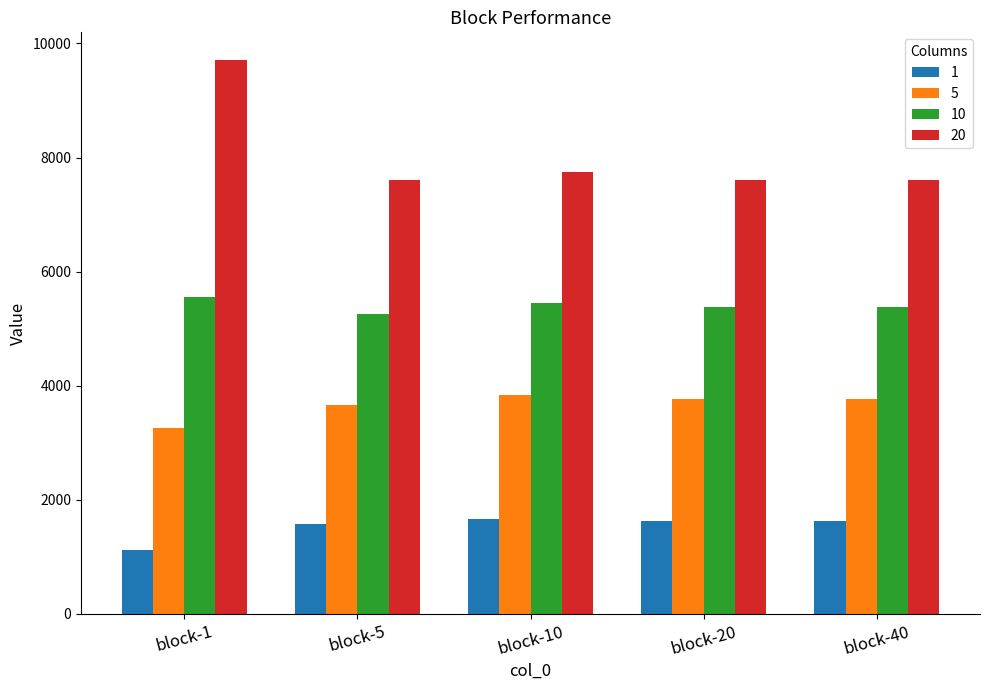

Where is 20 nearest to the value 8654?

block-10